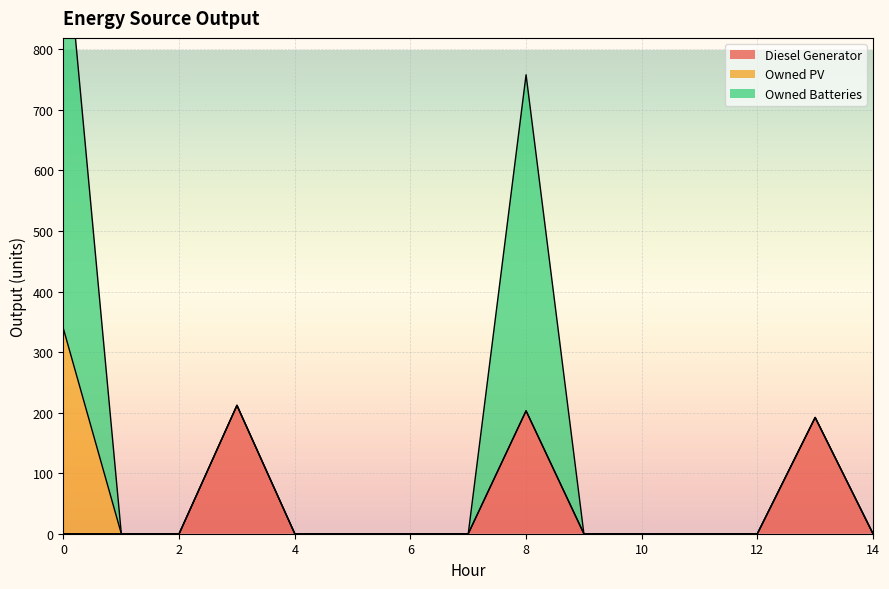

True or false: Owned PV and Owned Batteries cross at least once.

False